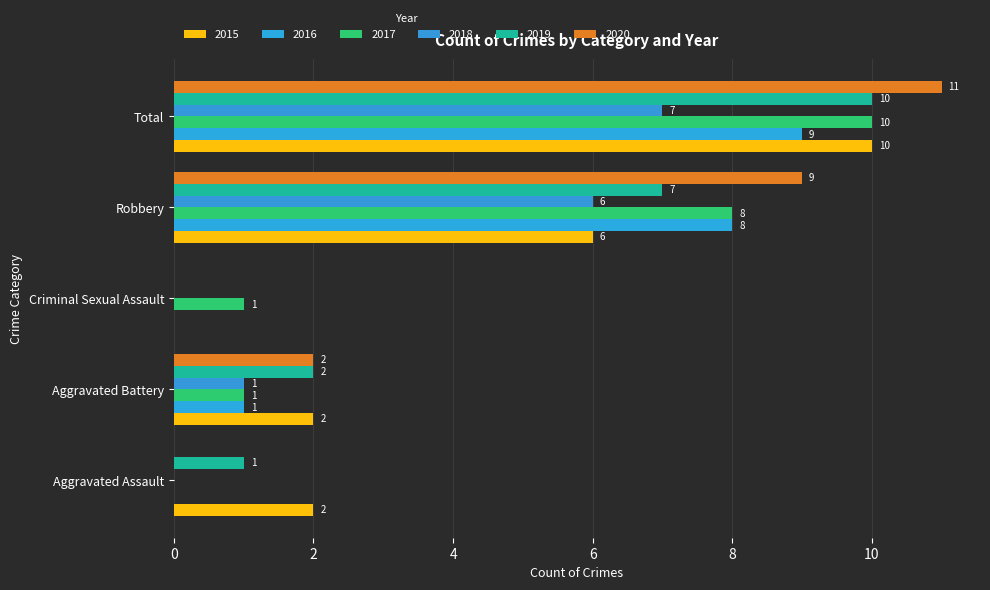

How many 2019 values are between 1 and 7?

3